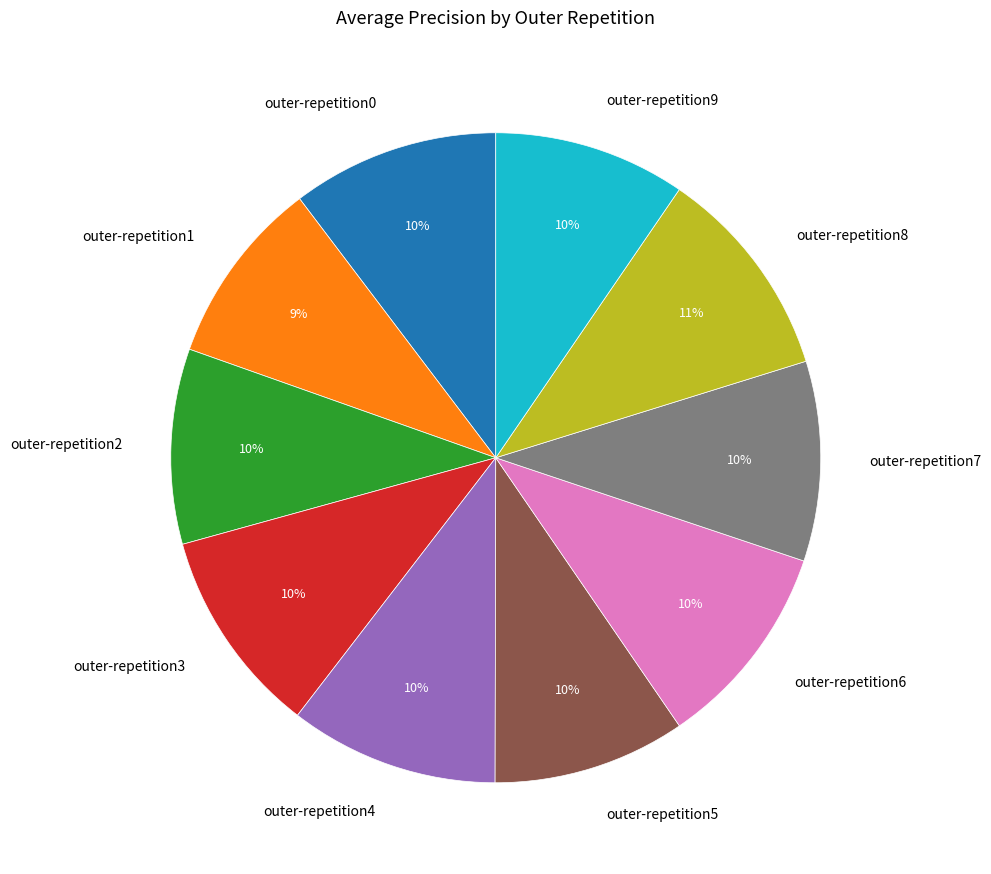

True or false: outer-repetition4 accounts for 1% of the total.

False